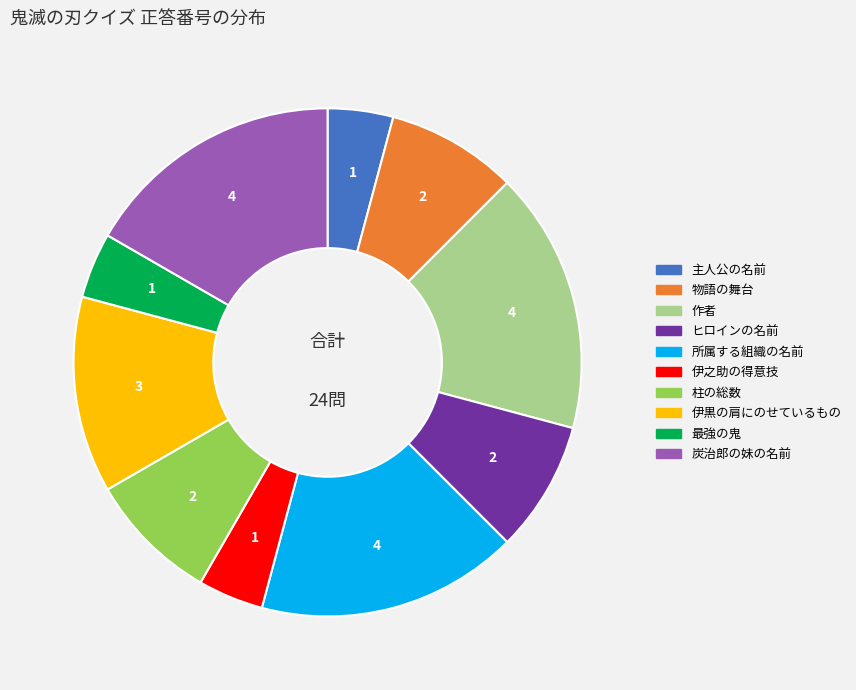

Is the sum of 所属する組織の名前 and 主人公の名前 greater than half?

No